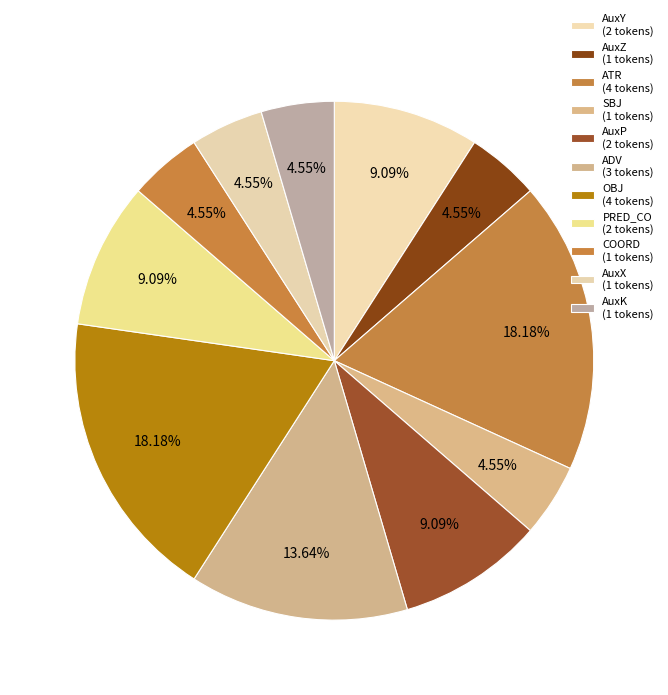

Which slice is the largest?

ATR